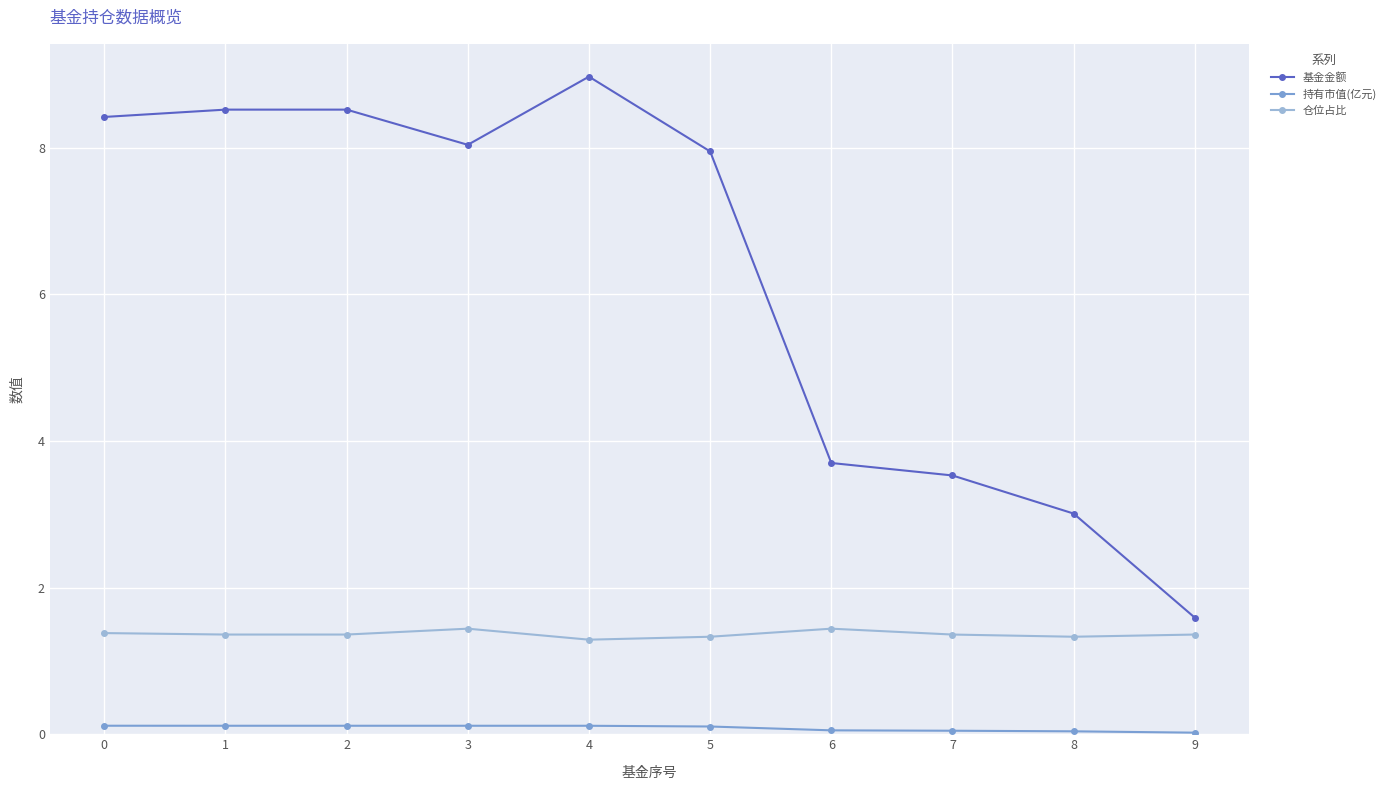

The value of 仓位占比 at 6 is 2.1. True or false?

False